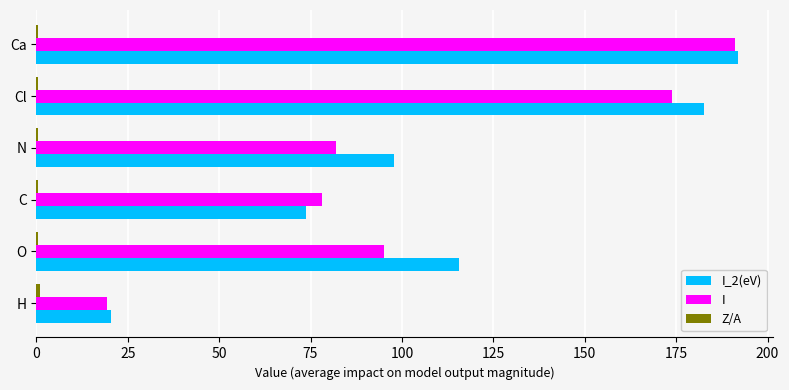

At which category is the sum across all series the highest?

Ca